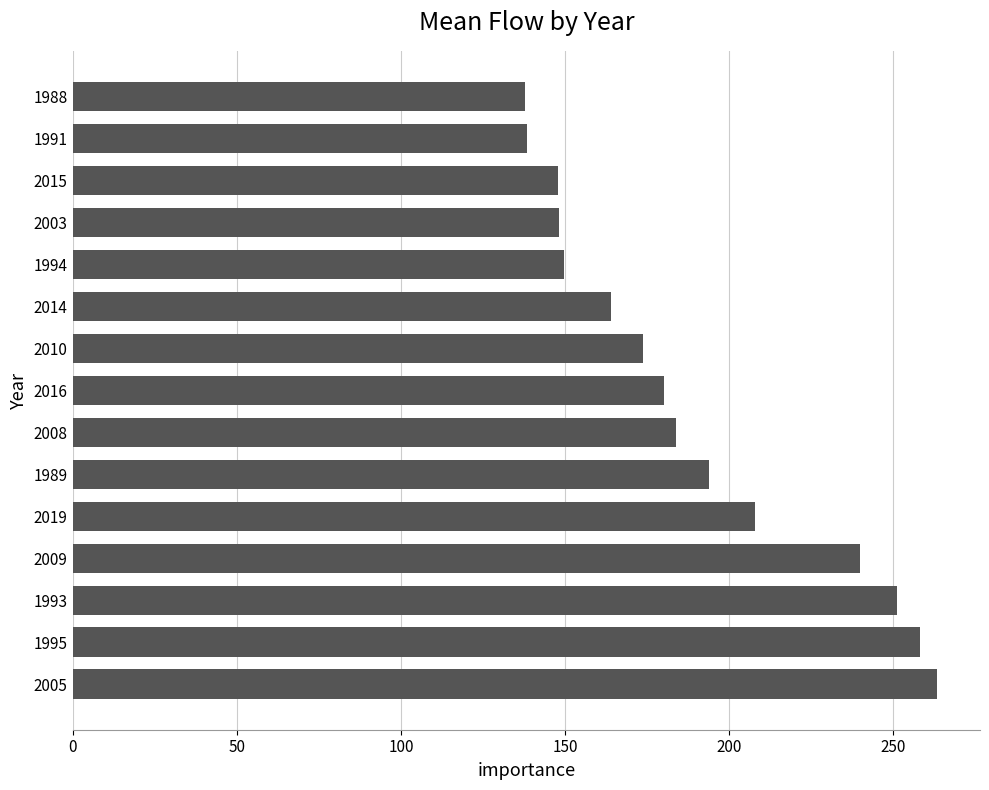

How many bars are there in total?

15